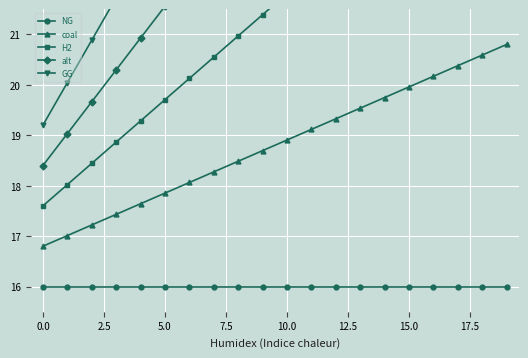

The H2 series shows 22.7 at 12. True or false?

True